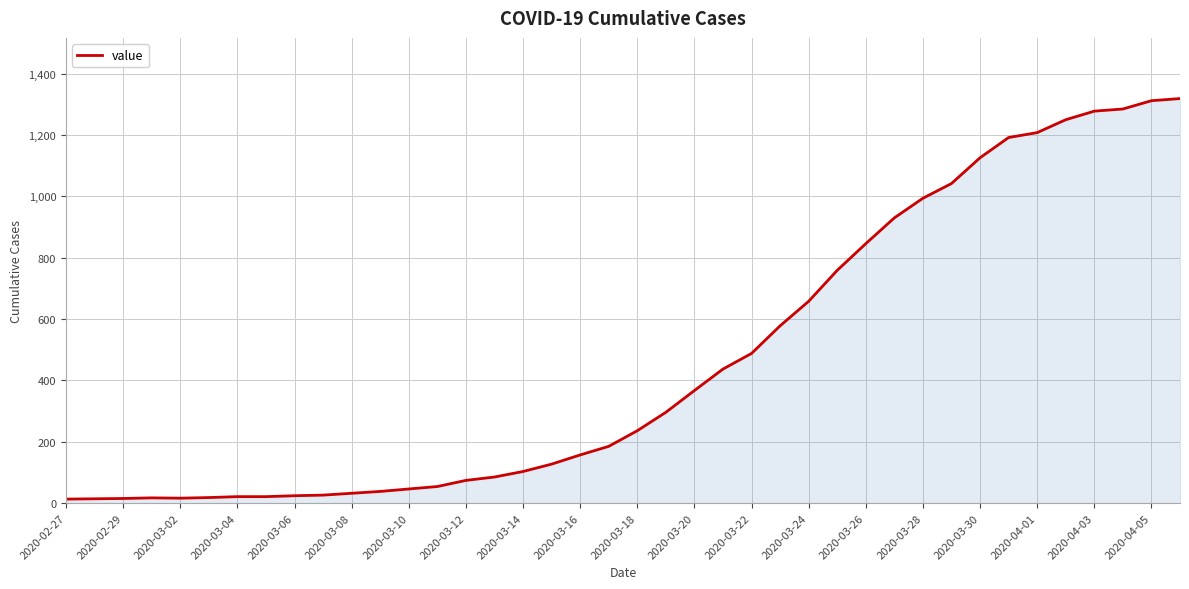

What is the maximum value shown in the chart?

1319